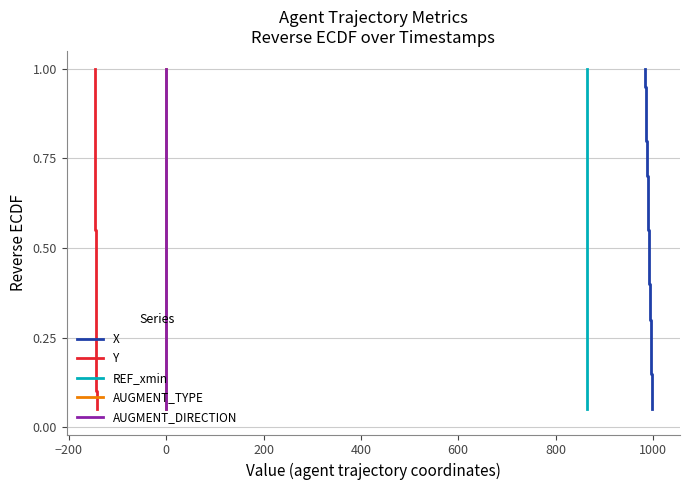

What are all the series names shown in the legend?

X, Y, REF_xmin, AUGMENT_TYPE, AUGMENT_DIRECTION